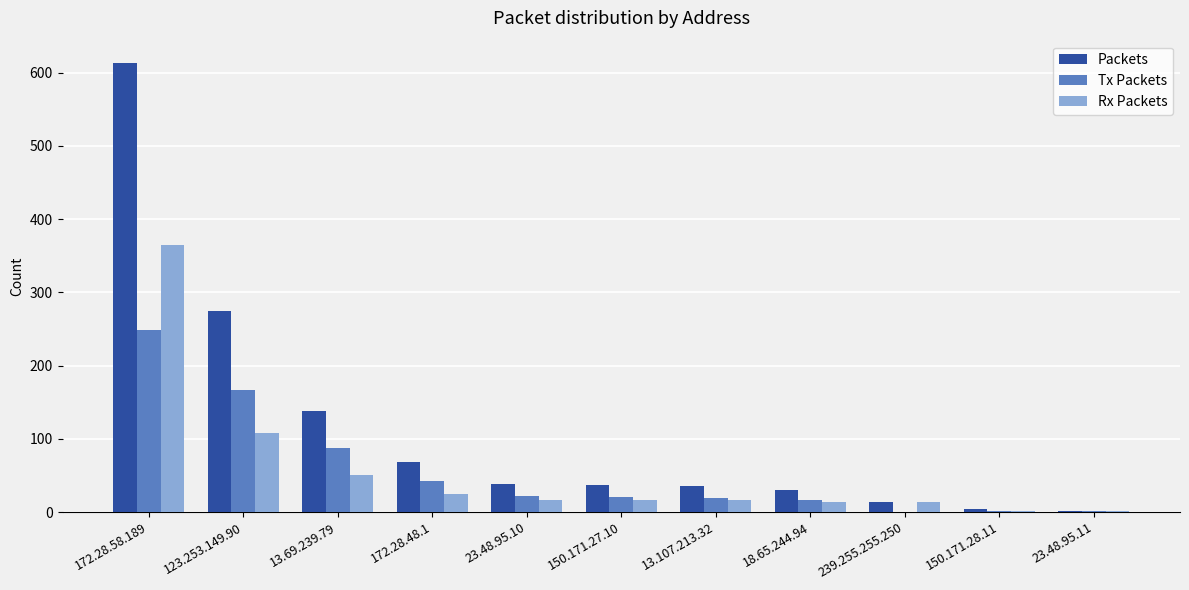

What are all the series names shown in the legend?

Packets, Tx Packets, Rx Packets